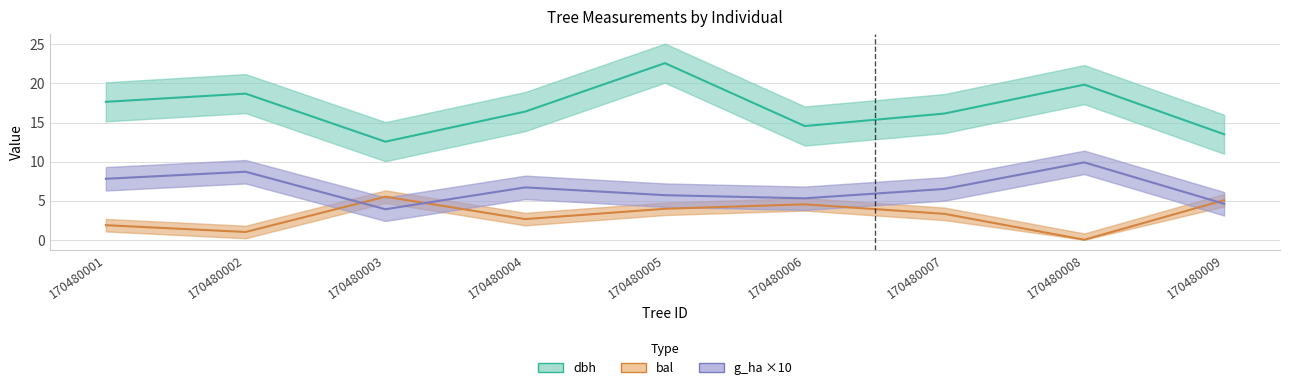

True or false: dbh and bal cross at least once.

False